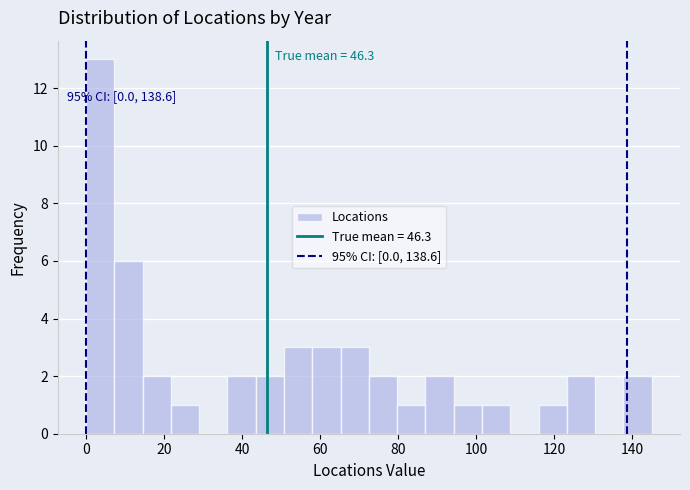

Read against the x-axis, roughly where is the centre of the tallest bar?

4